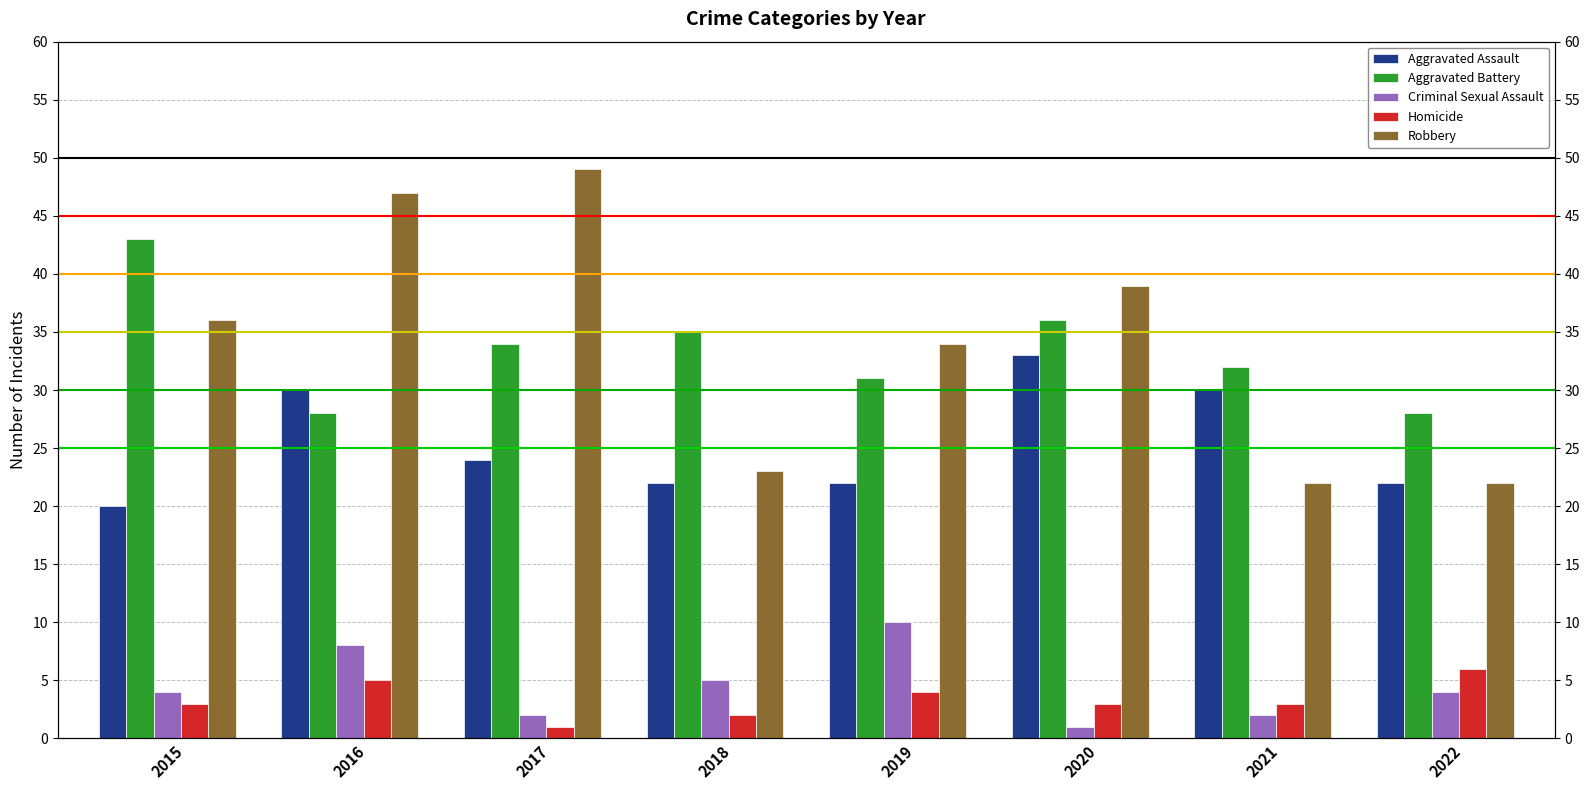

How many bars are there in each group?

5